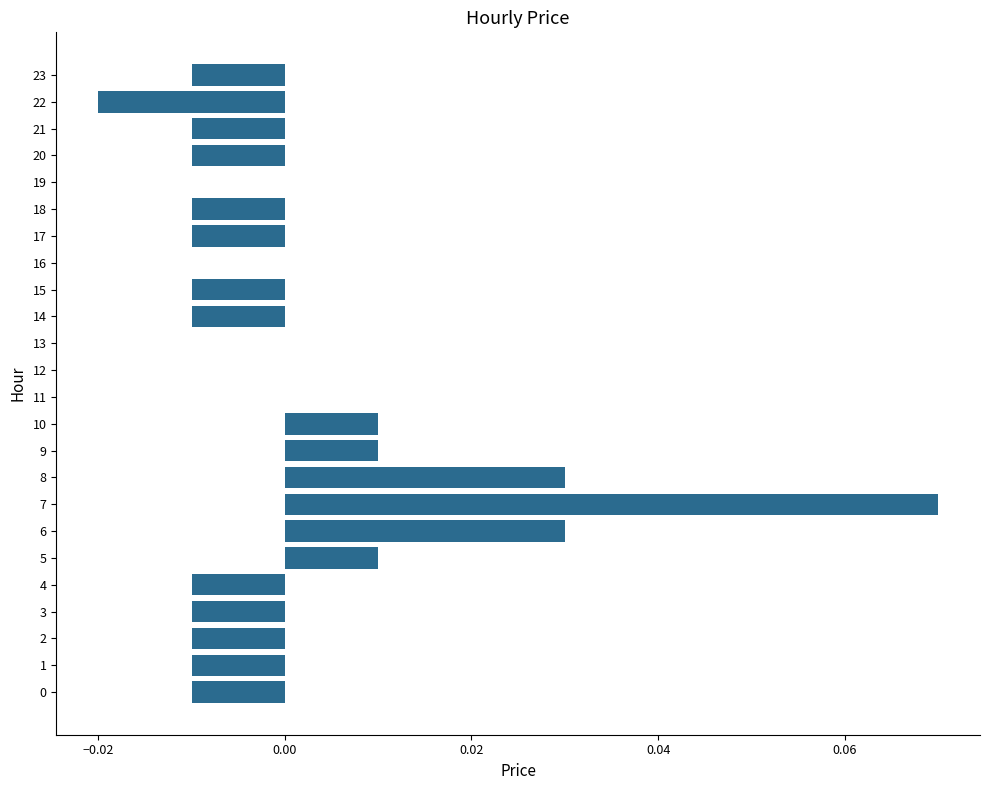

Is it true that the value at 21 is -0.0?

True